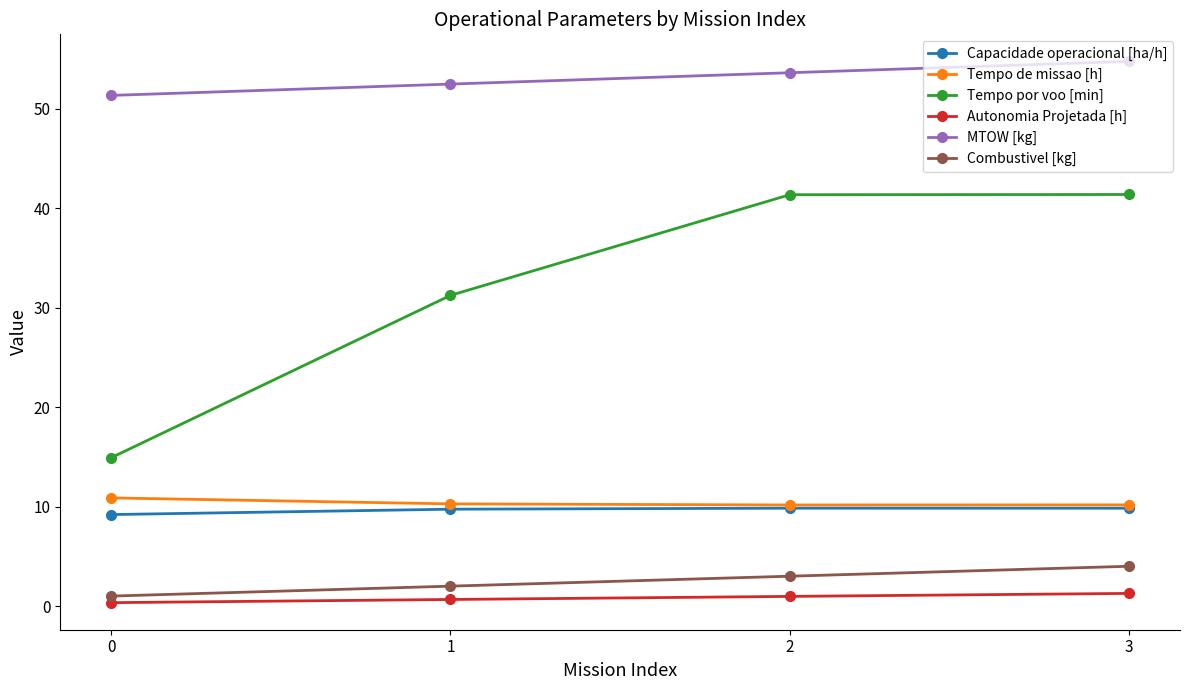

Which series has the widest spread of values?

Tempo por voo [min]